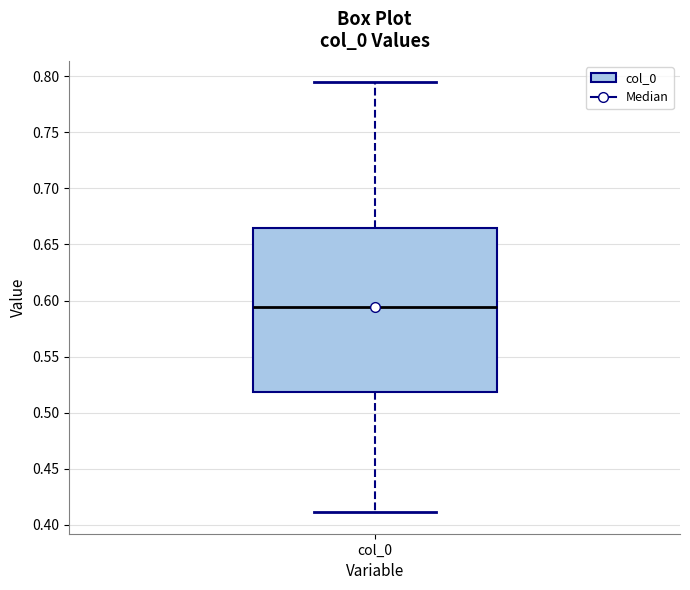

Transcribe this box plot: give where the median line is, the range the box spans, and where the two whiskers end, as read against the y-axis. The values are not printed on the chart, so give them approximately, as read against the axis.

median 0.595, box 0.520 to 0.665, whiskers 0.410 to 0.795